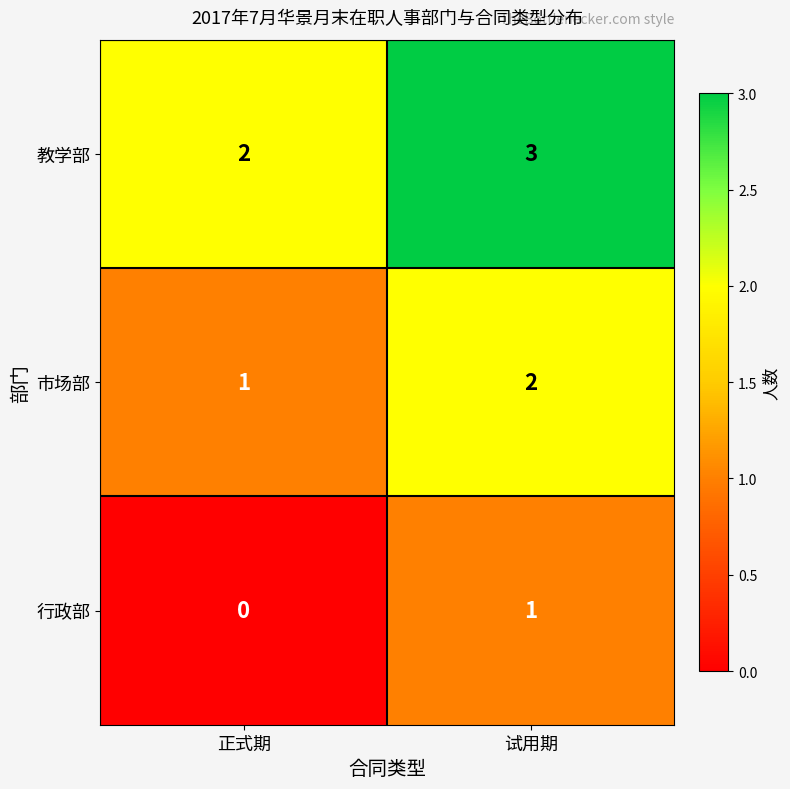

List the labels in order of 市场部 value, smallest first.

正式期, 试用期